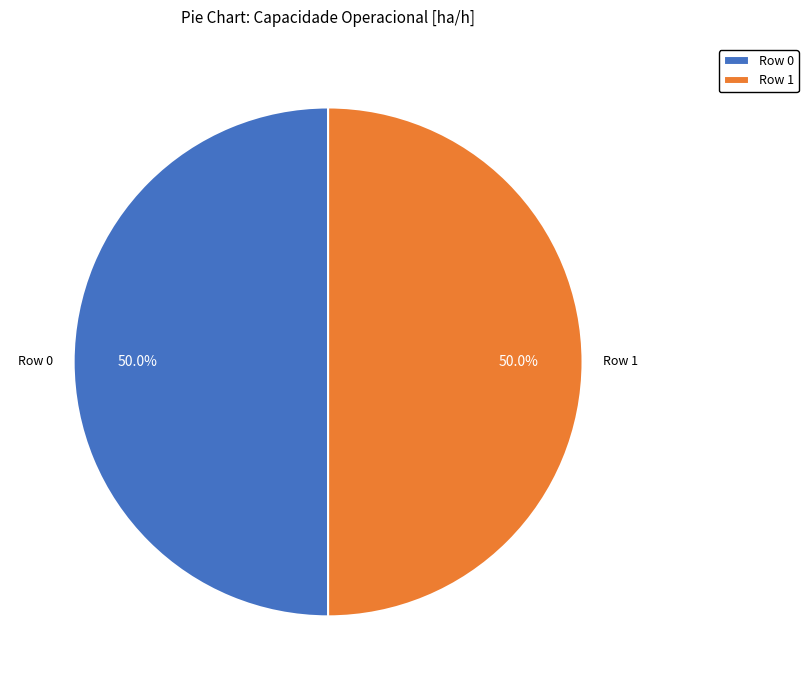

Approximately how many times larger is the value at Row 0 compared to Row 1?

1.0